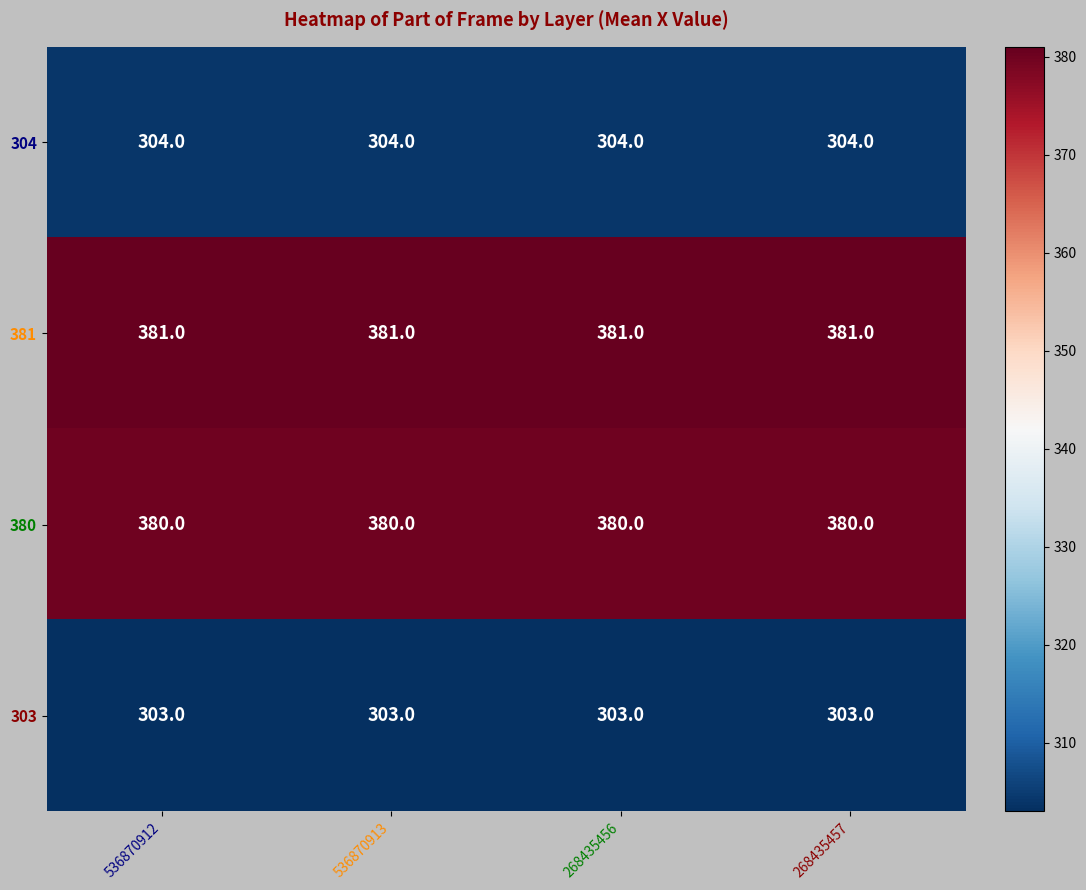

What is the minimum value for 304?

304